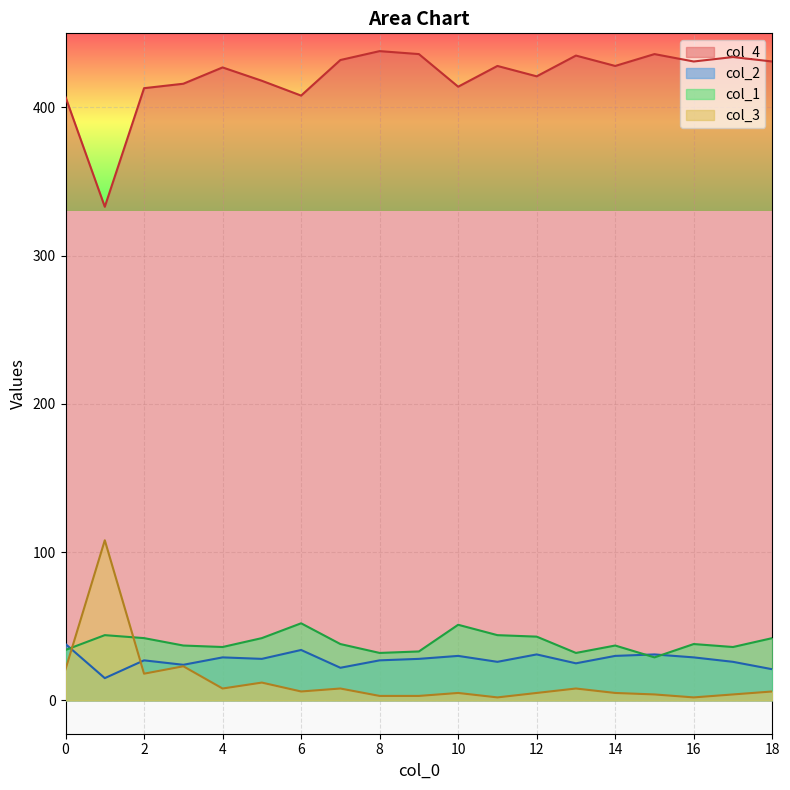

How many distinct data groups are displayed?

4